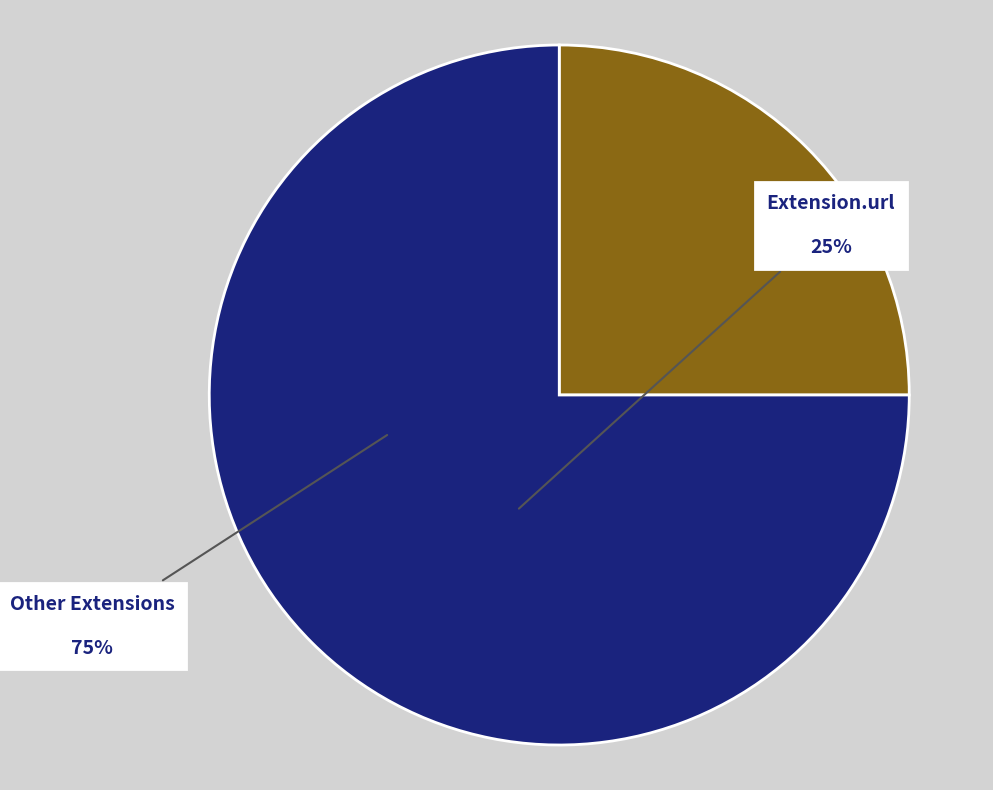

Which category has the smallest portion of the pie?

Extension.url